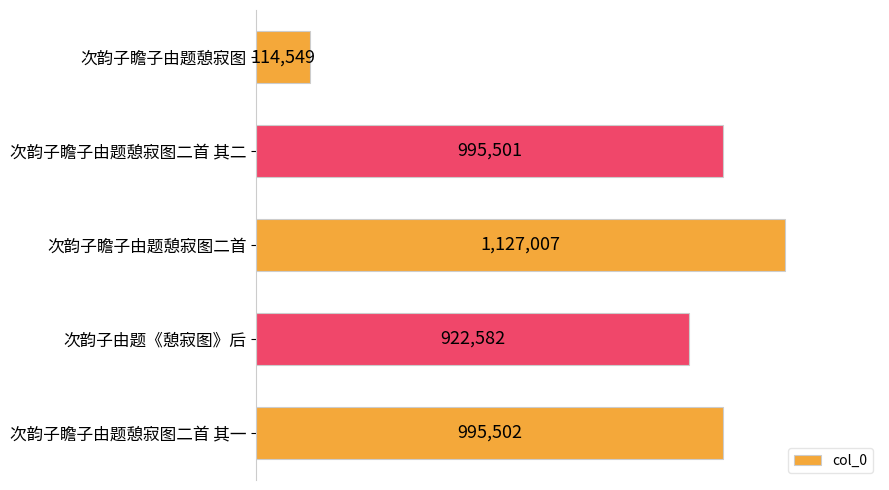

Does the chart contain stacked bars?

No